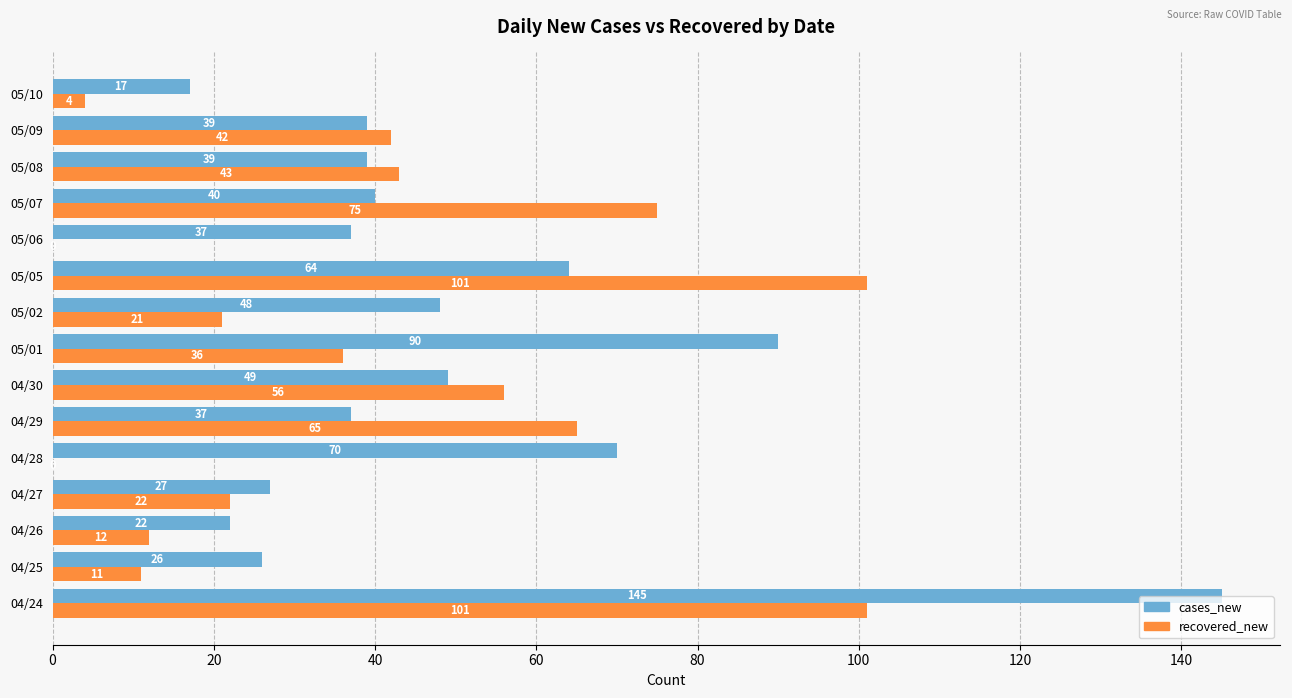

At which label is cases_new closest to 81?

05/01